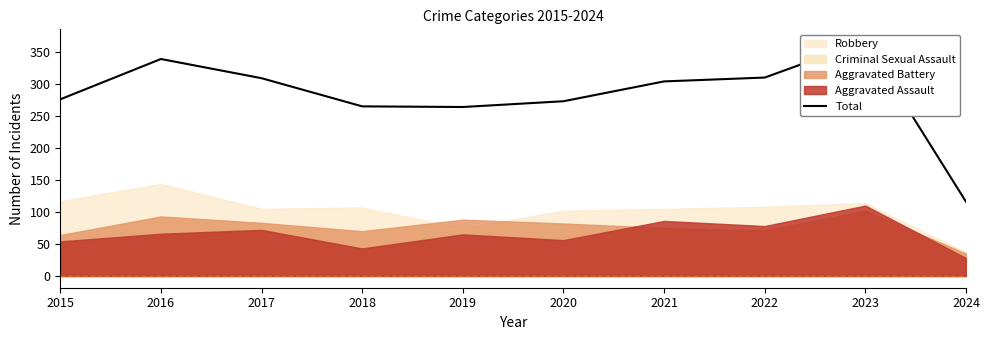

How many interior local peaks (higher than both neighbors) does the data have?

2